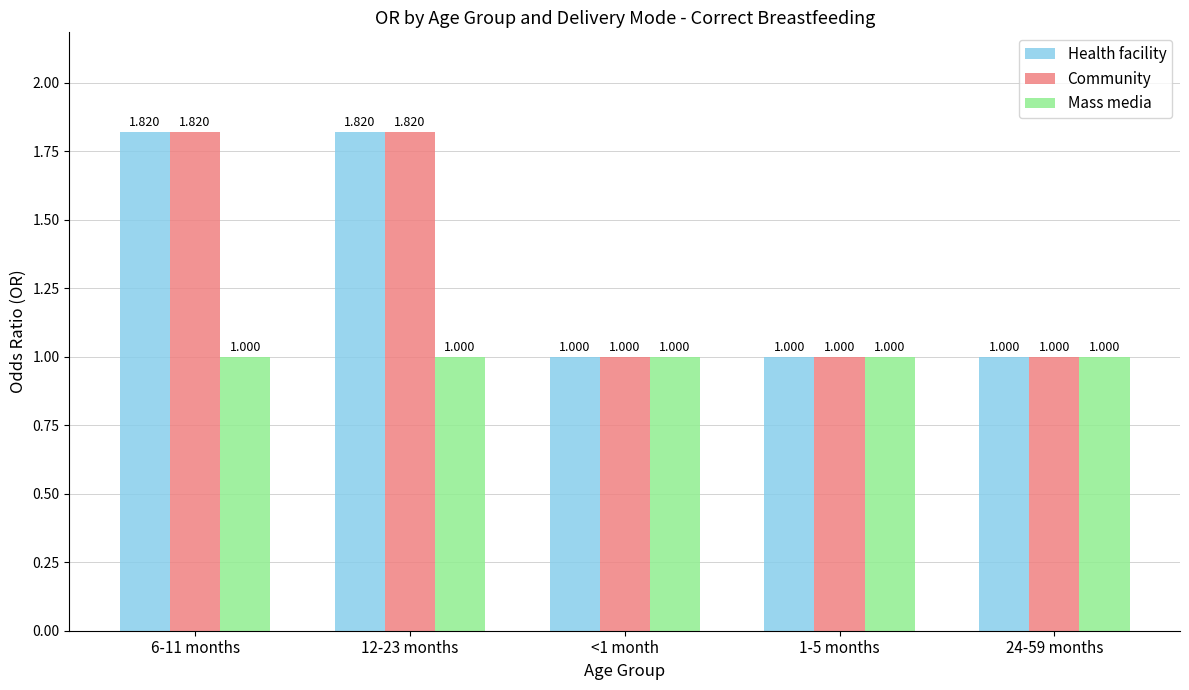

How many bars are there in total?

15